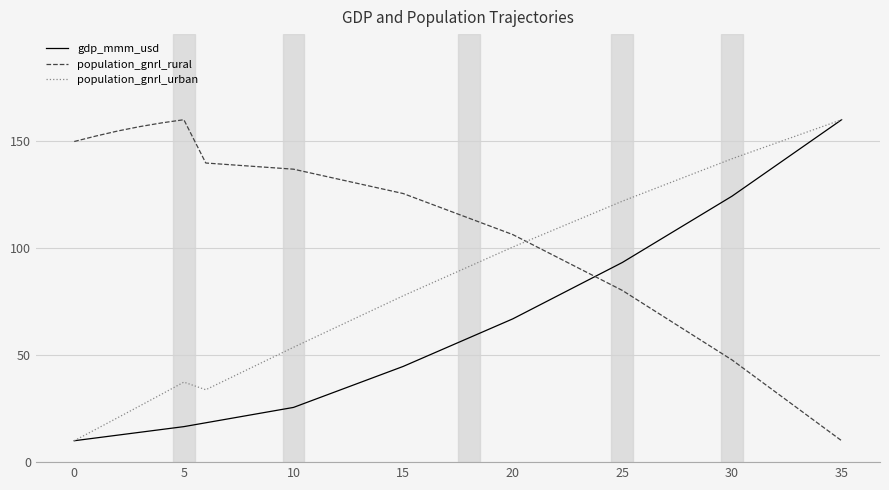

What is the highest value of the gdp_mmm_usd series?

160.0